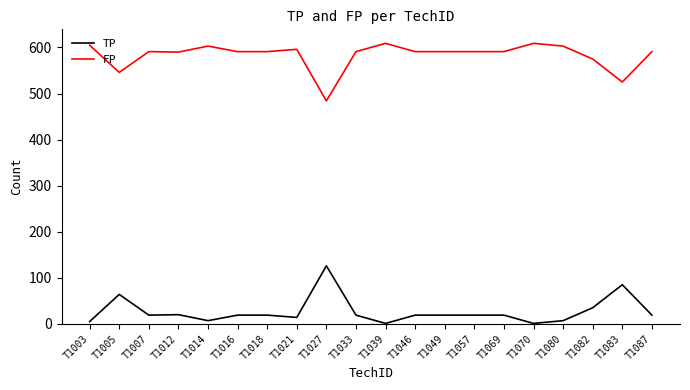

True or false: TP and FP cross at least once.

False